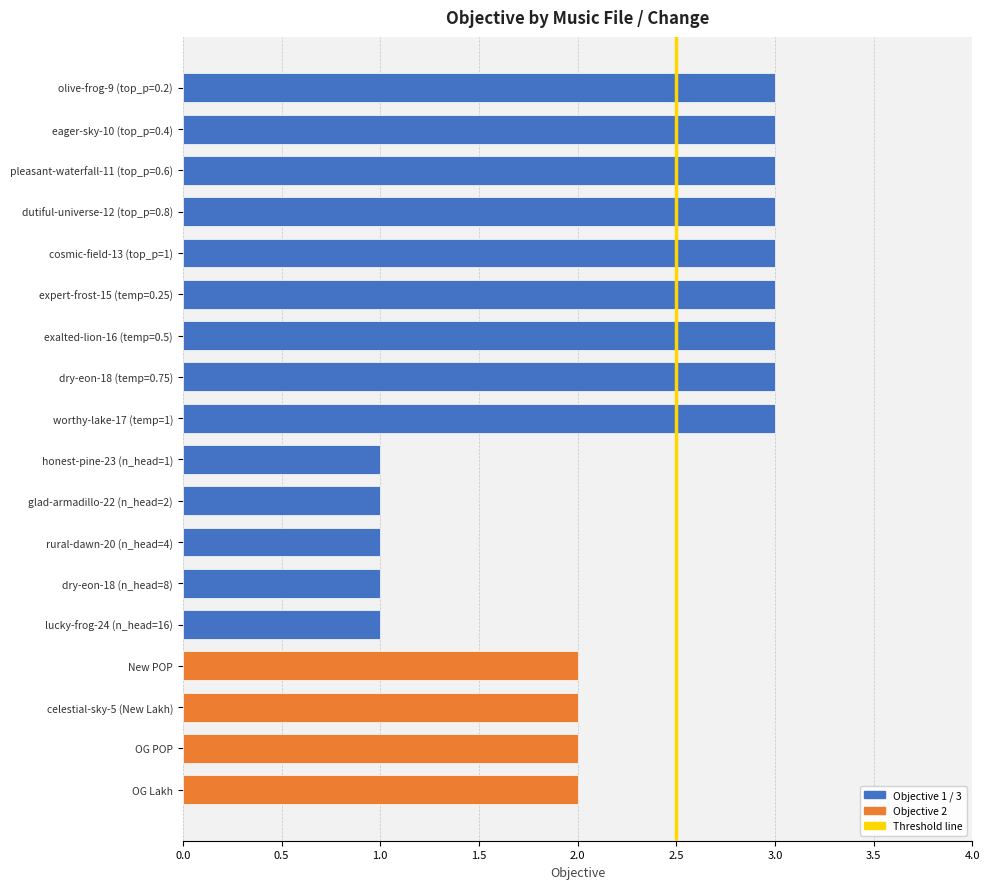

Count the values in the range 1 to 3.

18